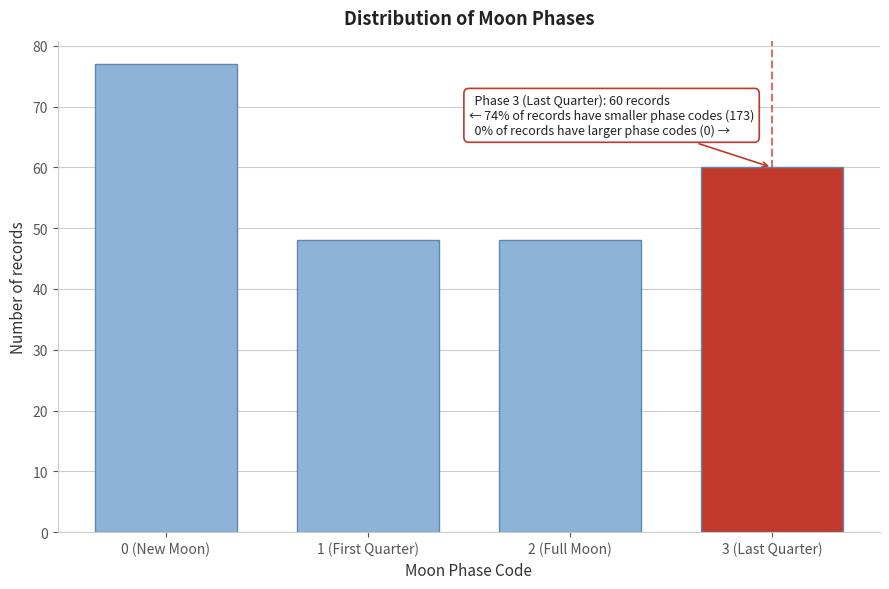

Reading left to right, what are all the values shown in this chart?

0 (New Moon)=77	1 (First Quarter)=48	2 (Full Moon)=48	3 (Last Quarter)=60